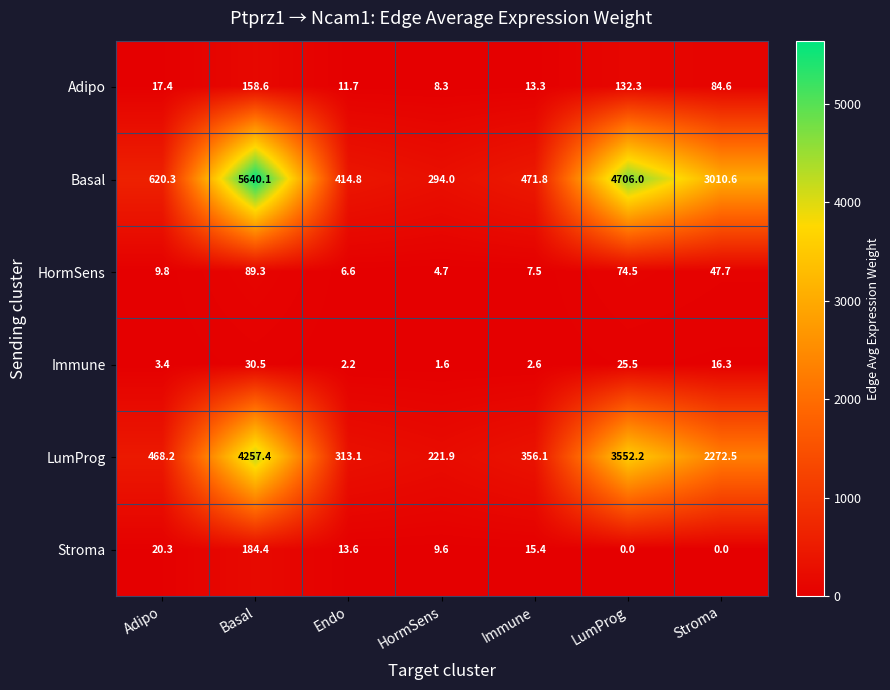

At how many categories does at least one series exceed 4541?

2